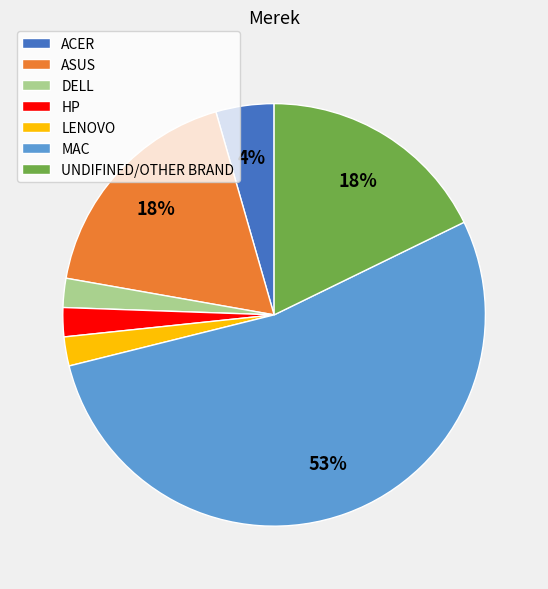

Which slice is the largest?

MAC